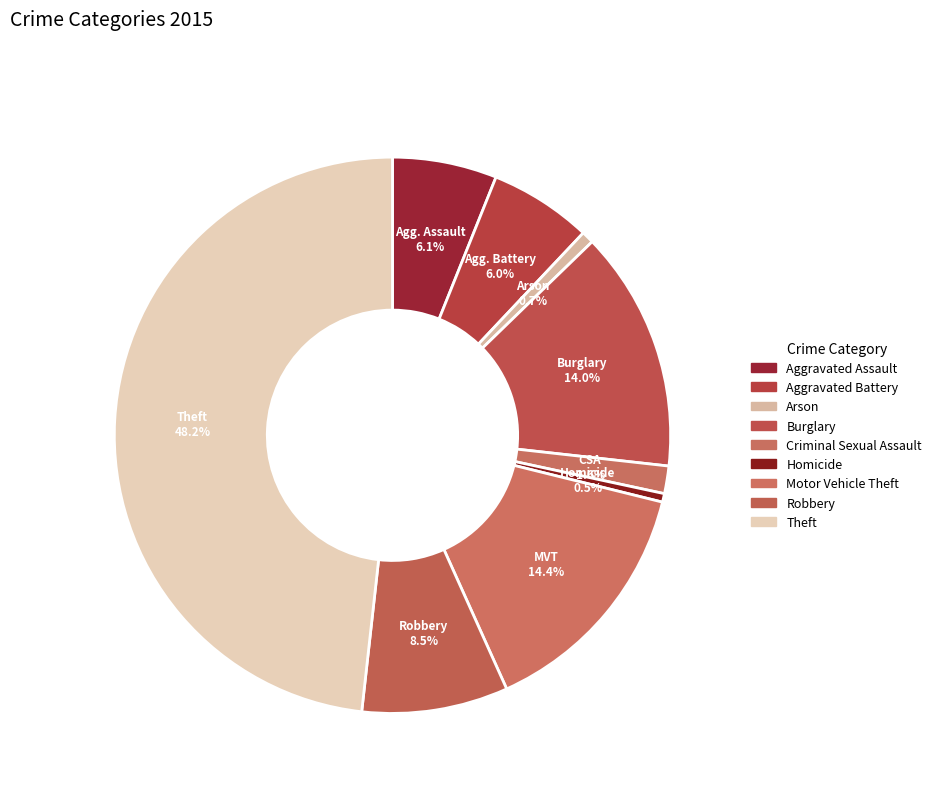

Do Arson and Motor Vehicle Theft together represent more than half of the pie?

No